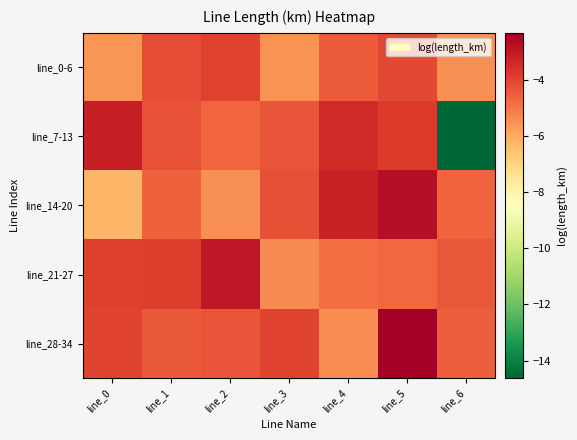

At which category is the sum across all series the highest?

line_5